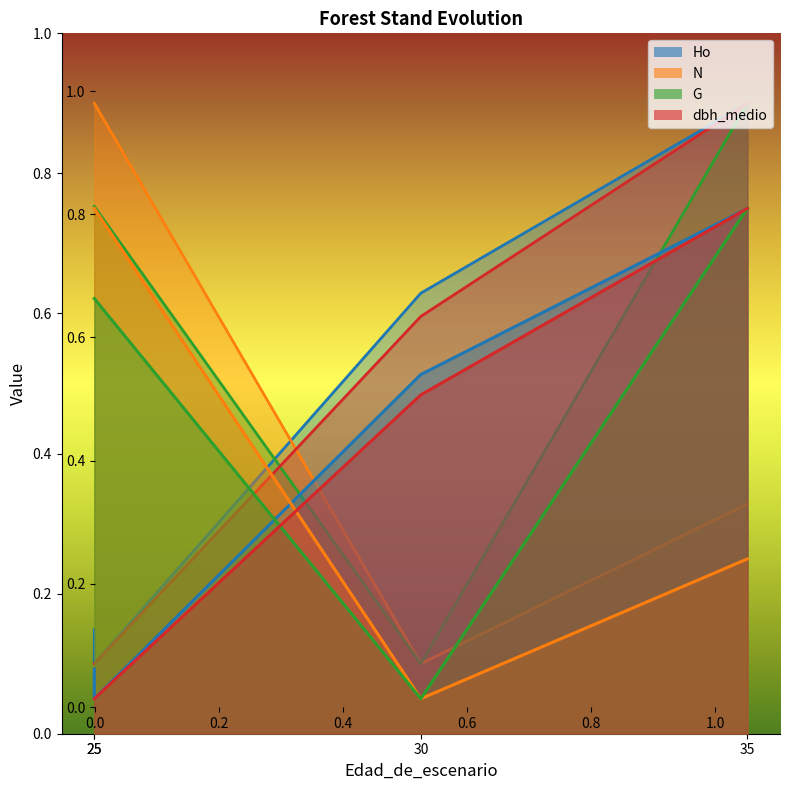

The value of G at 25 is 1.0. True or false?

False